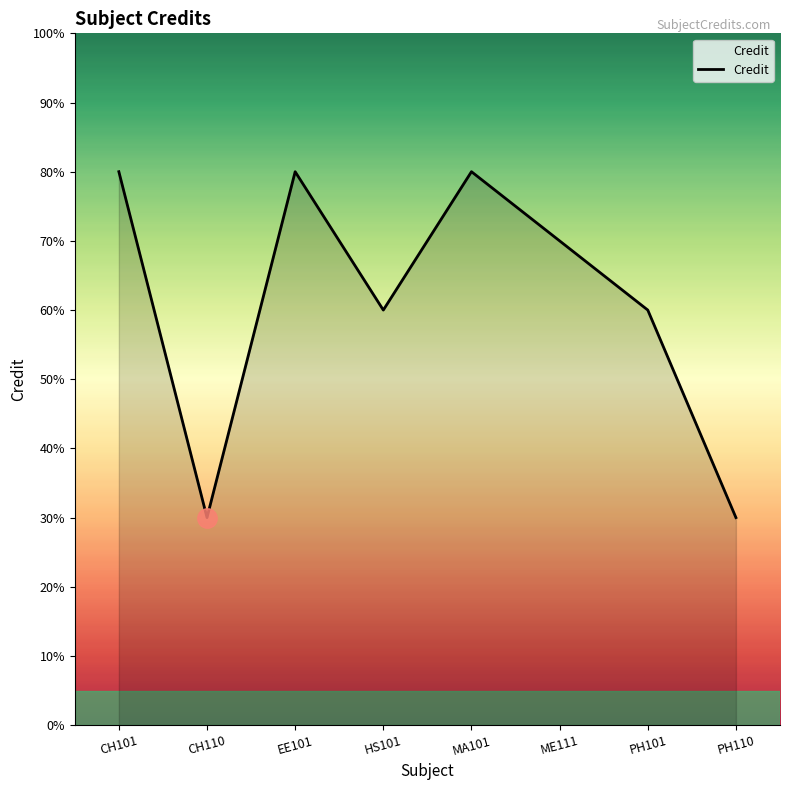

Does the chart have visible grid lines?

No